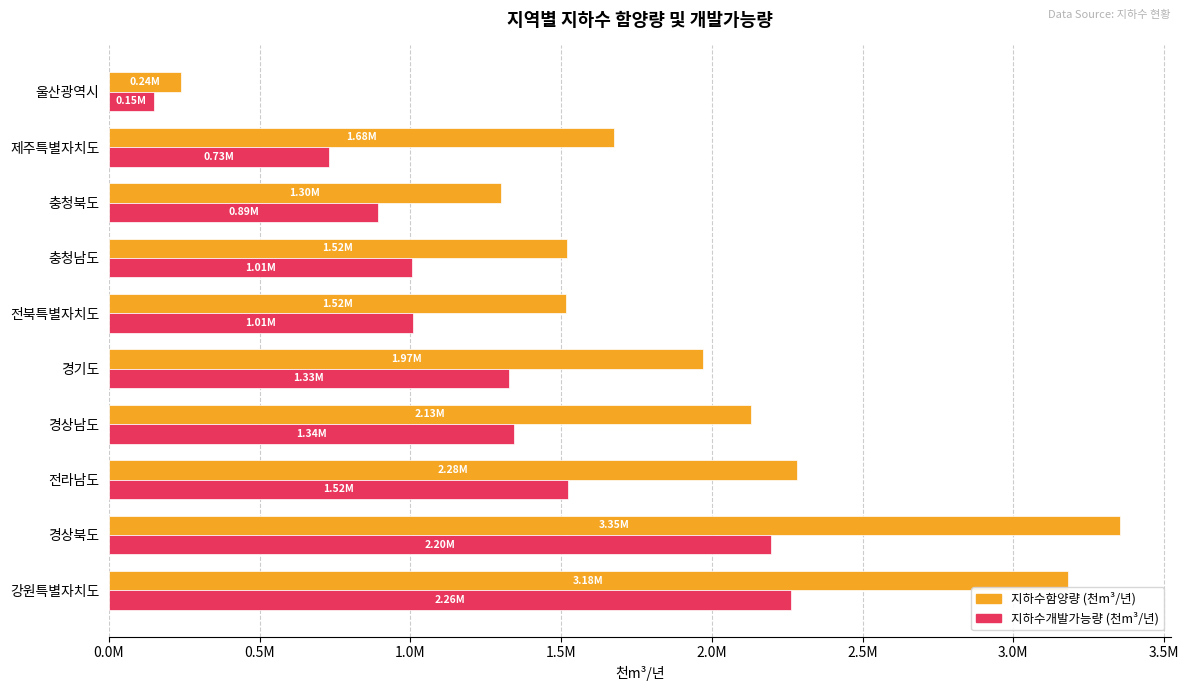

Which series has the widest spread of values?

지하수함양량 (천m³/년)